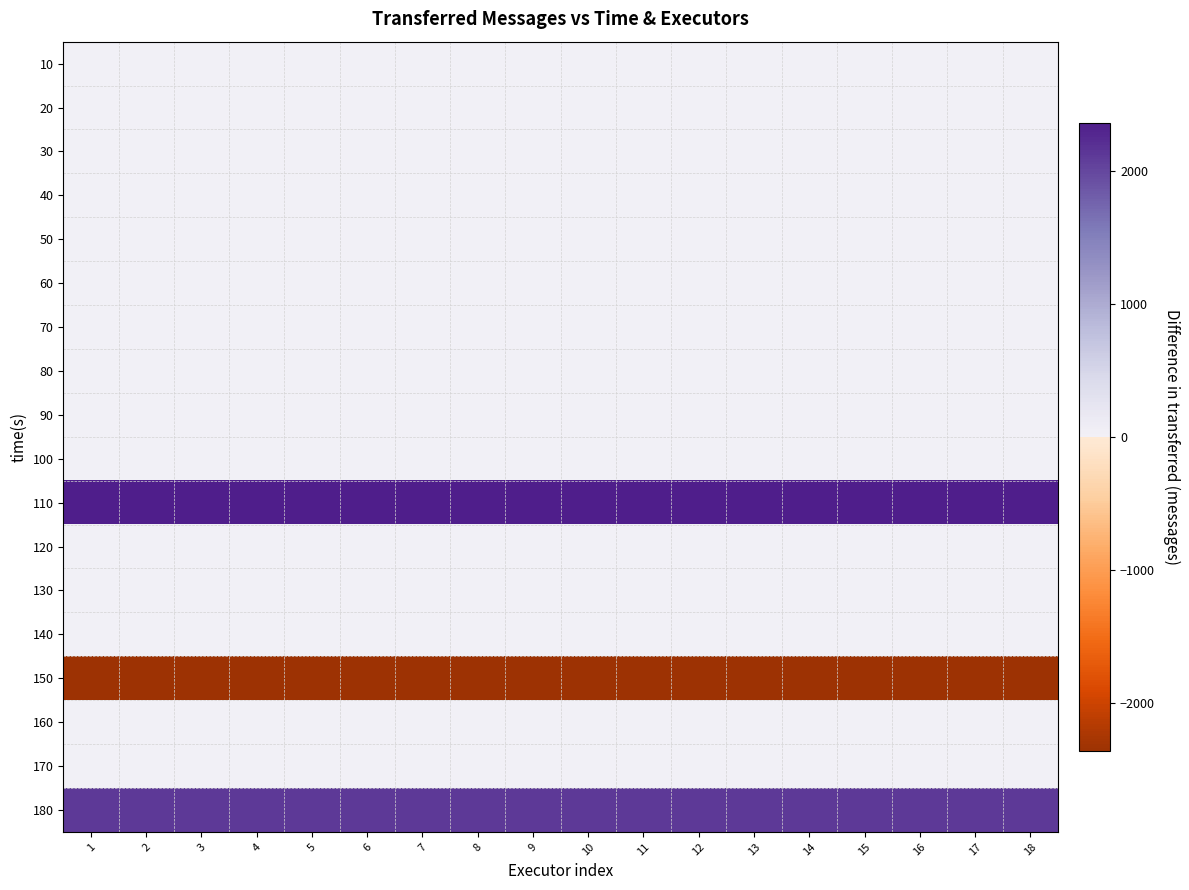

At 1, list the series in order from smallest to largest.

150, 10, 20, 30, 40, 50, 60, 70, 80, 90, 100, 120, 130, 140, 160, 170, 180, 110